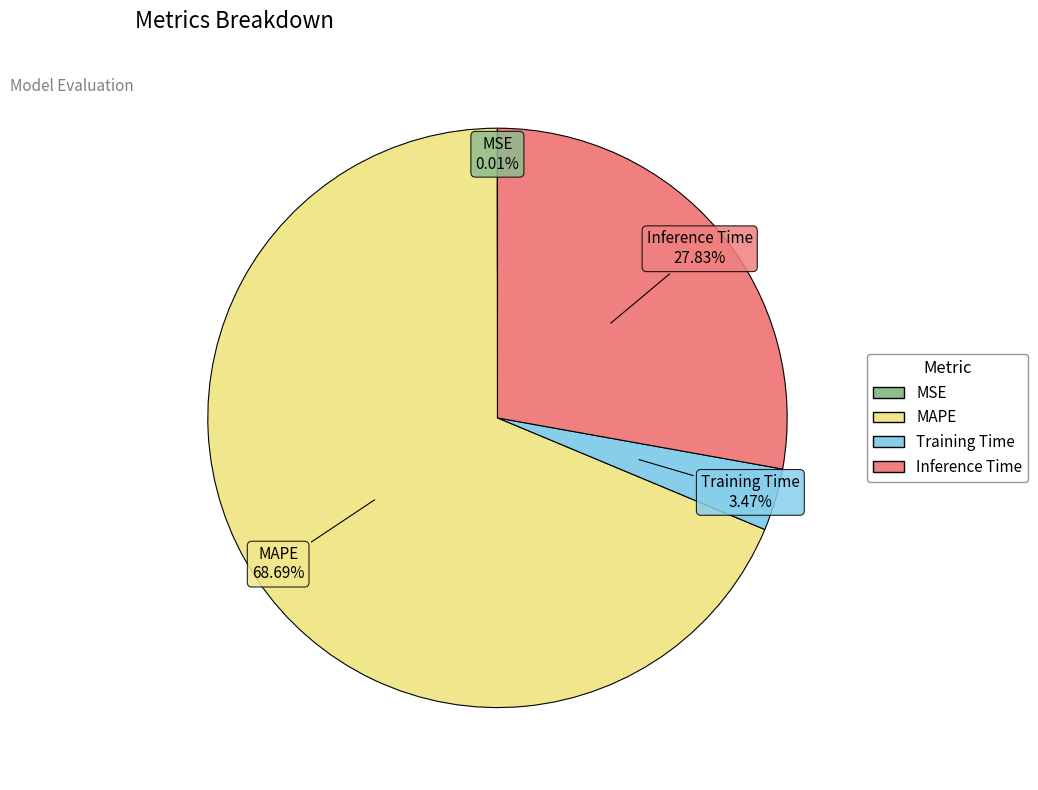

Which has a higher value, MAPE or Inference Time?

MAPE